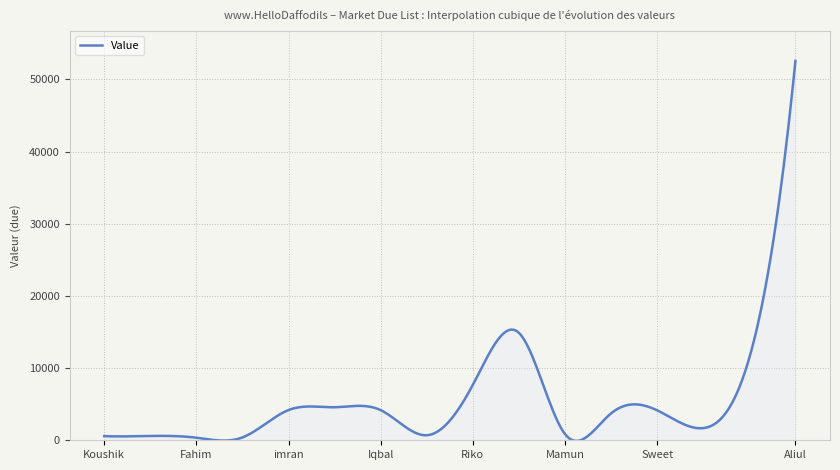

What is the difference between the maximum and minimum values?

52661.4